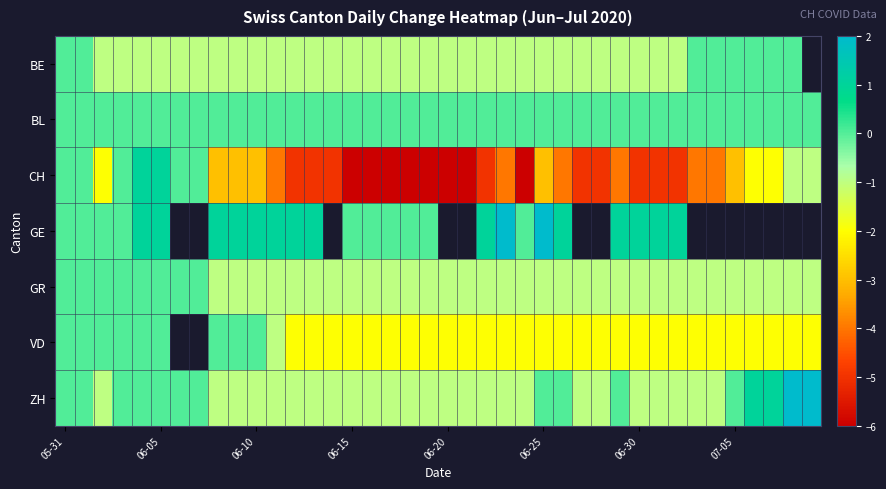

What is the difference between the maximum and minimum values in the GE series?

2.0